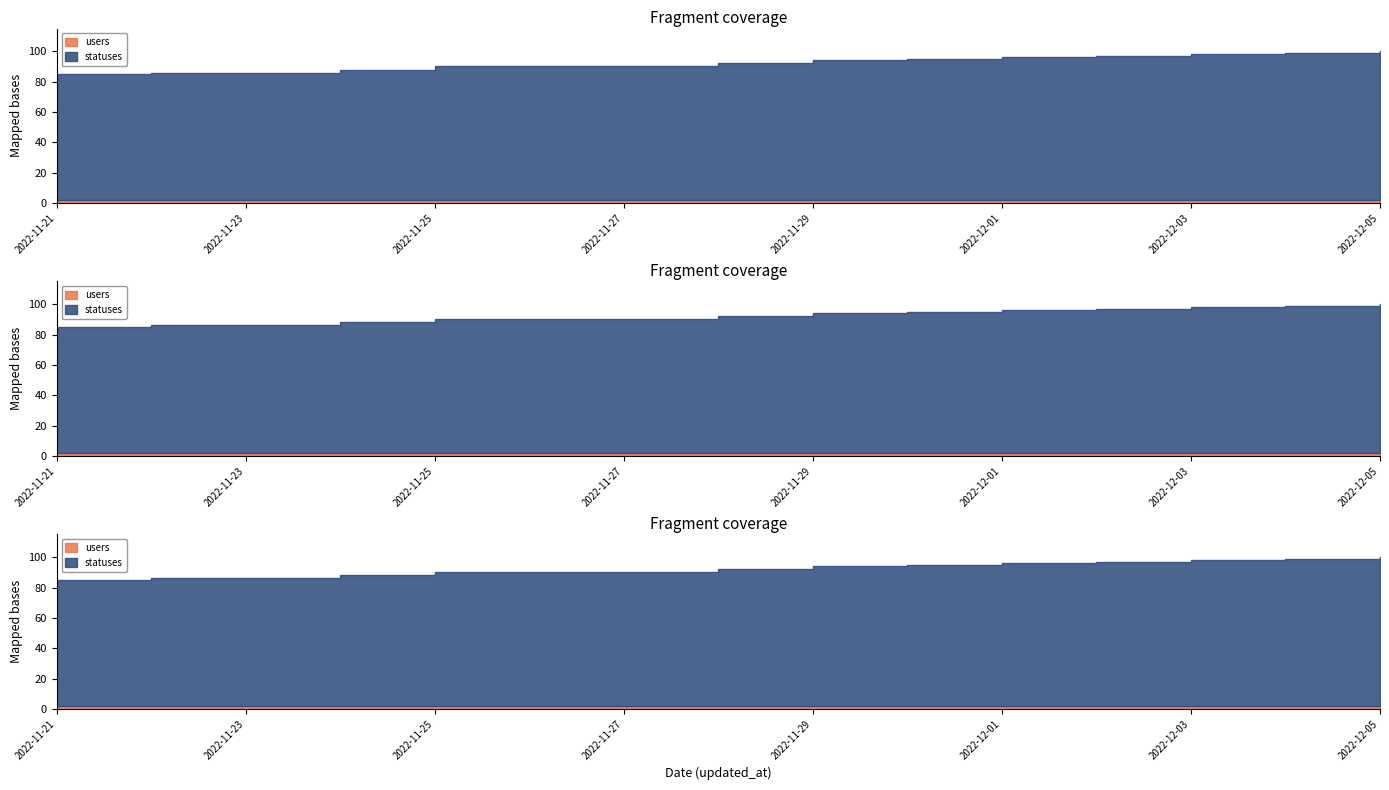

The statuses series shows 144 at 2022-11-22. True or false?

False